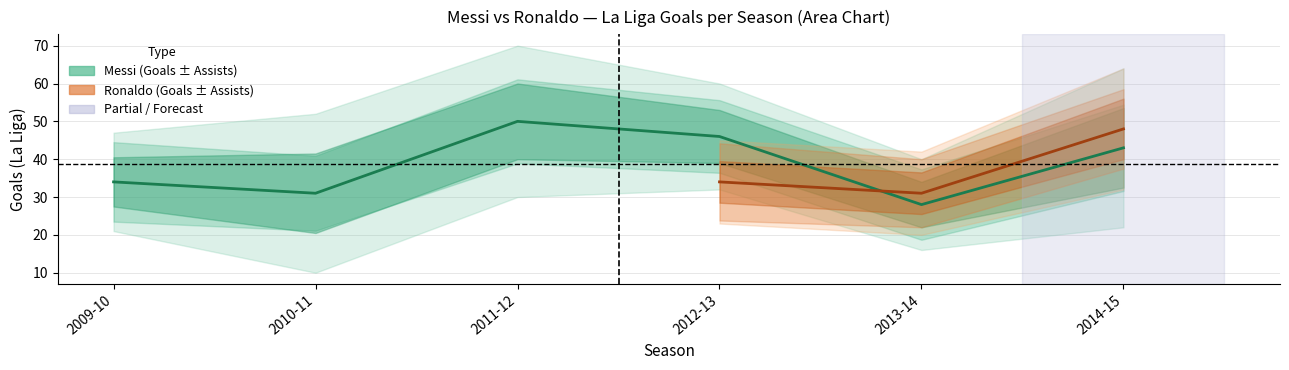

Does the chart display data point markers on the line(s)?

No